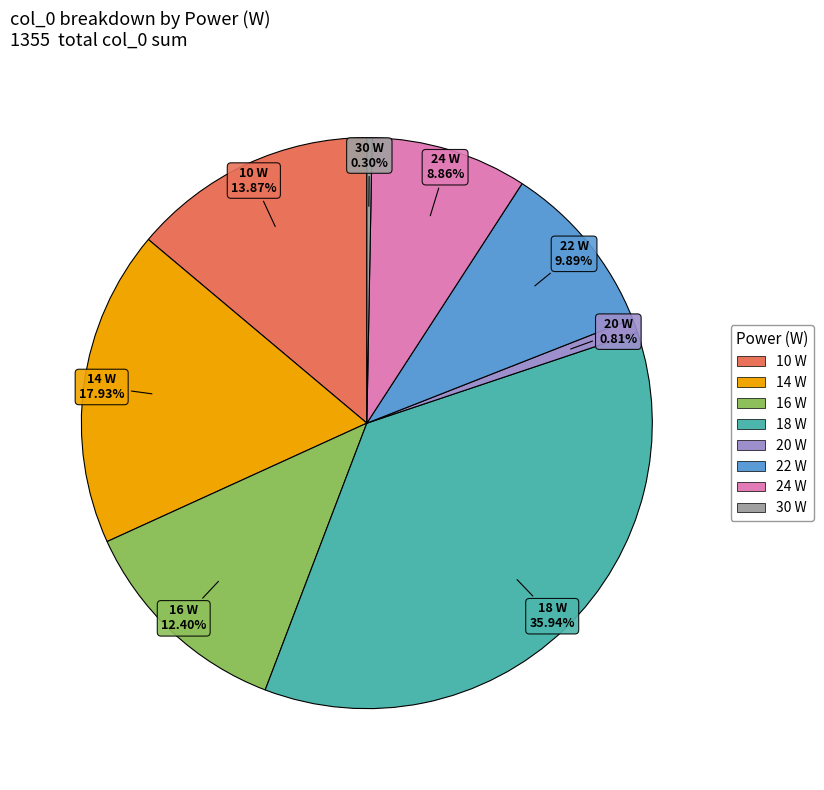

Do 30 W and 18 W together represent more than half of the pie?

No